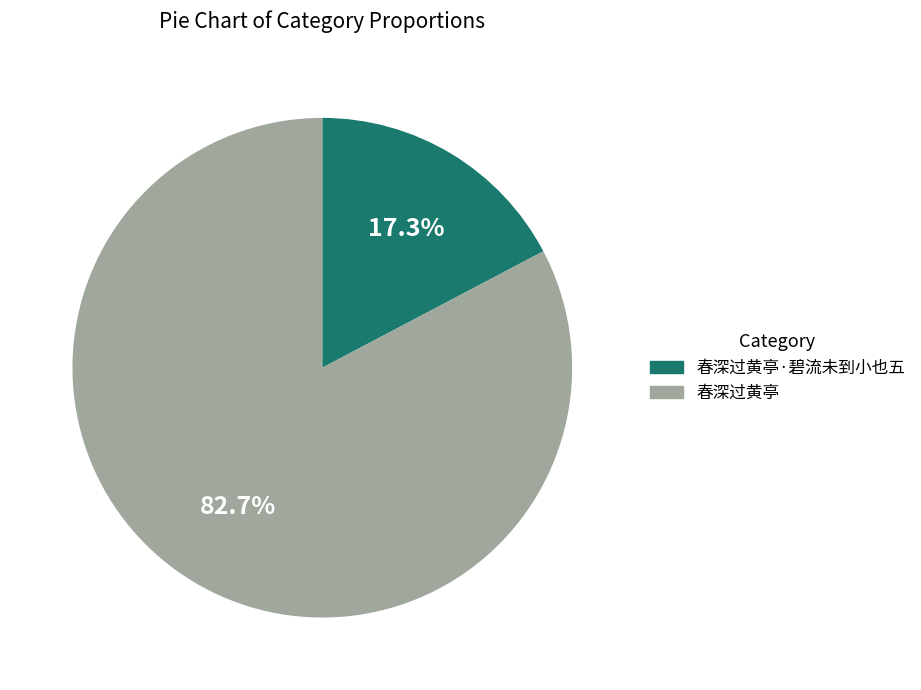

What percentage is the 春深过黄亭·碧流未到小也五 slice, to the nearest percent?

17%